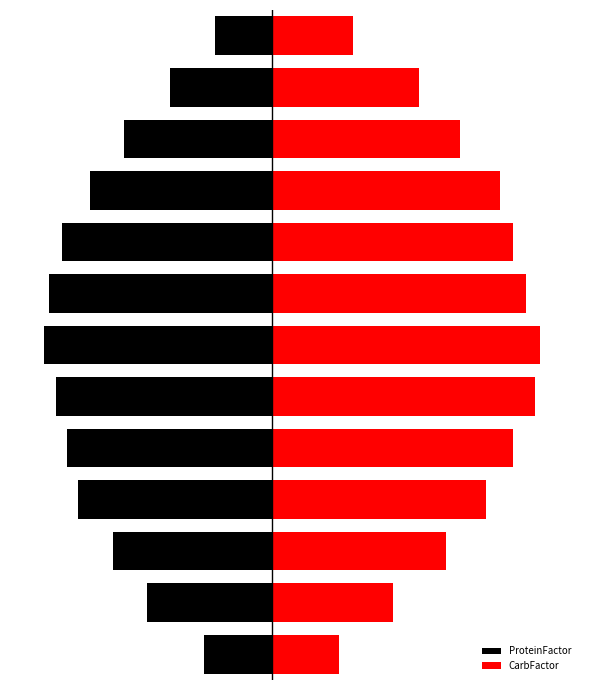

At 3, list the series in order from smallest to largest.

ProteinFactor, CarbFactor